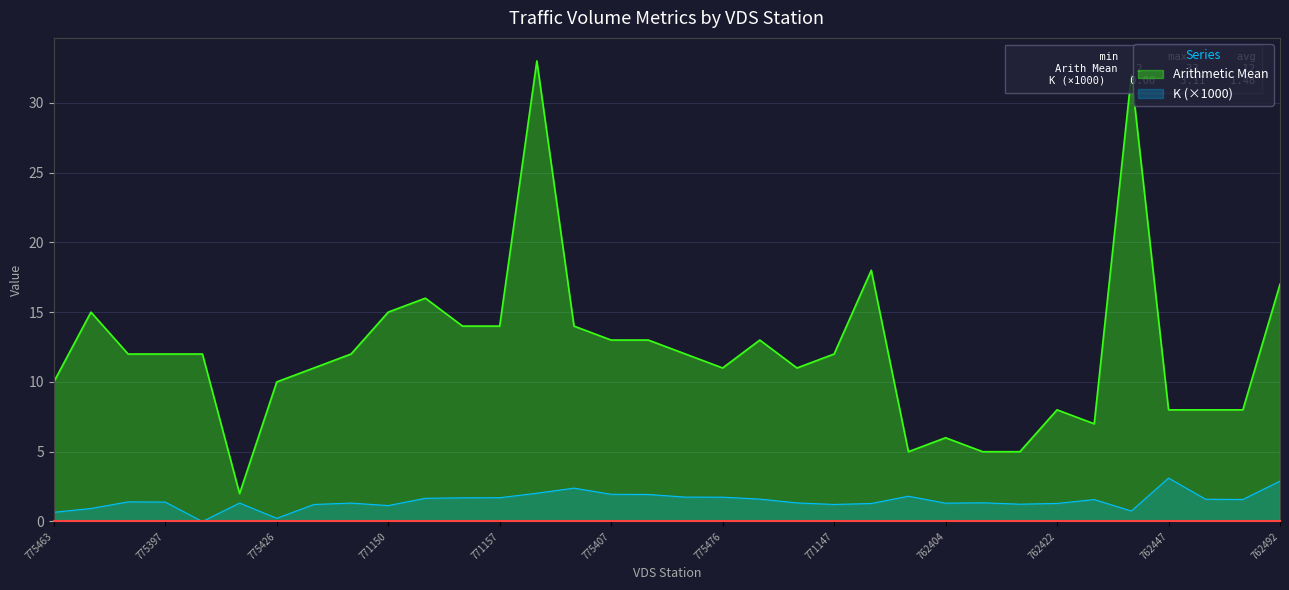

Reading left to right, extract all data points from this chart.

Arithmetic Mean: 775463=10.0	775442=15.0	775413=12.0	775397=12.0	775391=12.0	775477=2.0	775426=10.0	775401=11.0	771143=12.0	771150=15.0	771155=16.0	774093=14.0	771157=14.0	775461=33.0	775443=14.0	775407=13.0	775404=13.0	775390=12.0	775476=11.0	775425=13.0	775419=11.0	771147=12.0	771153=18.0	774345=5.0	762404=6.0	762408=5.0	762410=5.0	762422=8.0	765508=7.0	762435=32.0	762447=8.0	762449=8.0	762451=8.0	762492=17.0
K: 775463=0.7	775442=0.9	775413=1.4	775397=1.4	775391=0.0	775477=1.3	775426=0.2	775401=1.2	771143=1.3	771150=1.1	771155=1.7	774093=1.7	771157=1.7	775461=2.0	775443=2.4	775407=1.9	775404=1.9	775390=1.7	775476=1.7	775425=1.6	775419=1.3	771147=1.2	771153=1.3	774345=1.8	762404=1.3	762408=1.3	762410=1.2	762422=1.3	765508=1.6	762435=0.8	762447=3.1	762449=1.6	762451=1.6	762492=2.9